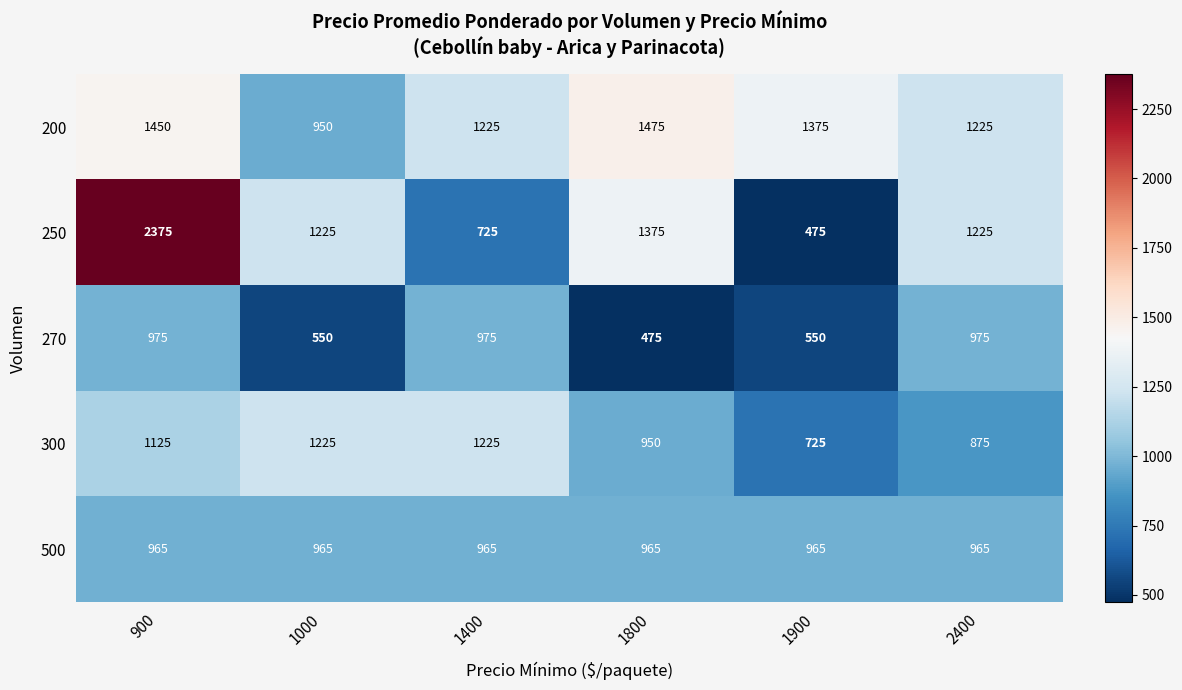

Reading left to right, what are all the values shown in this chart?

200: 900=1450	1000=950	1400=1225	1800=1475	1900=1375	2400=1225
250: 900=2375	1000=1225	1400=725	1800=1375	1900=475	2400=1225
270: 900=975	1000=550	1400=975	1800=475	1900=550	2400=975
300: 900=1125	1000=1225	1400=1225	1800=950	1900=725	2400=875
500: 900=965	1000=965	1400=965	1800=965	1900=965	2400=965